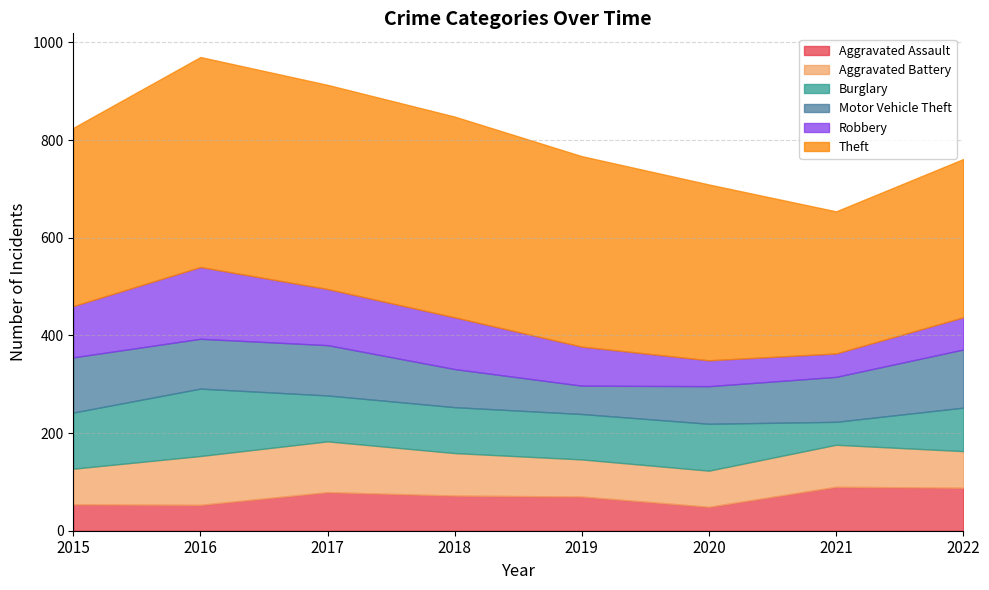

What is the difference between the maximum and minimum values in the Aggravated Assault series?

41